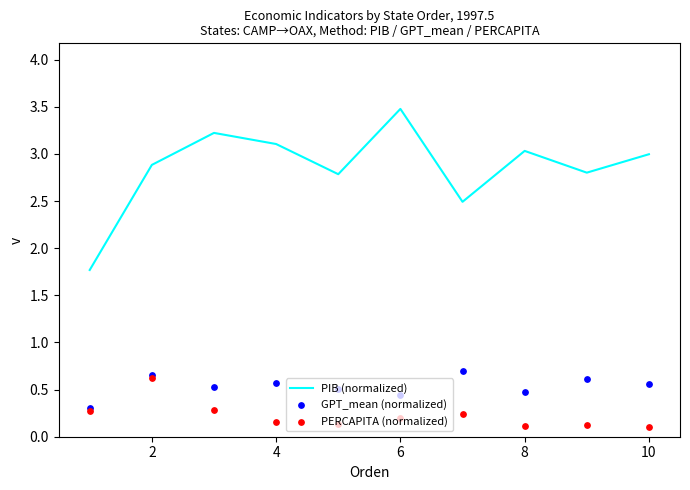

Which series contains the lowest Y value?

PERCAPITA (normalized)